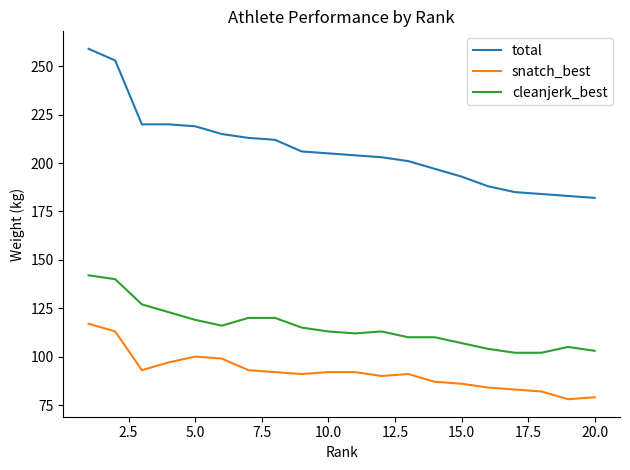

Which series has the largest total across all categories?

total